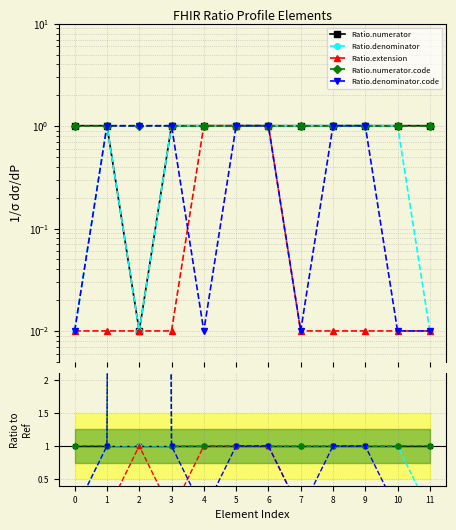

At 5, list the series in order from smallest to largest.

Ratio.numerator, Ratio.denominator, Ratio.extension, Ratio.numerator.code, Ratio.denominator.code